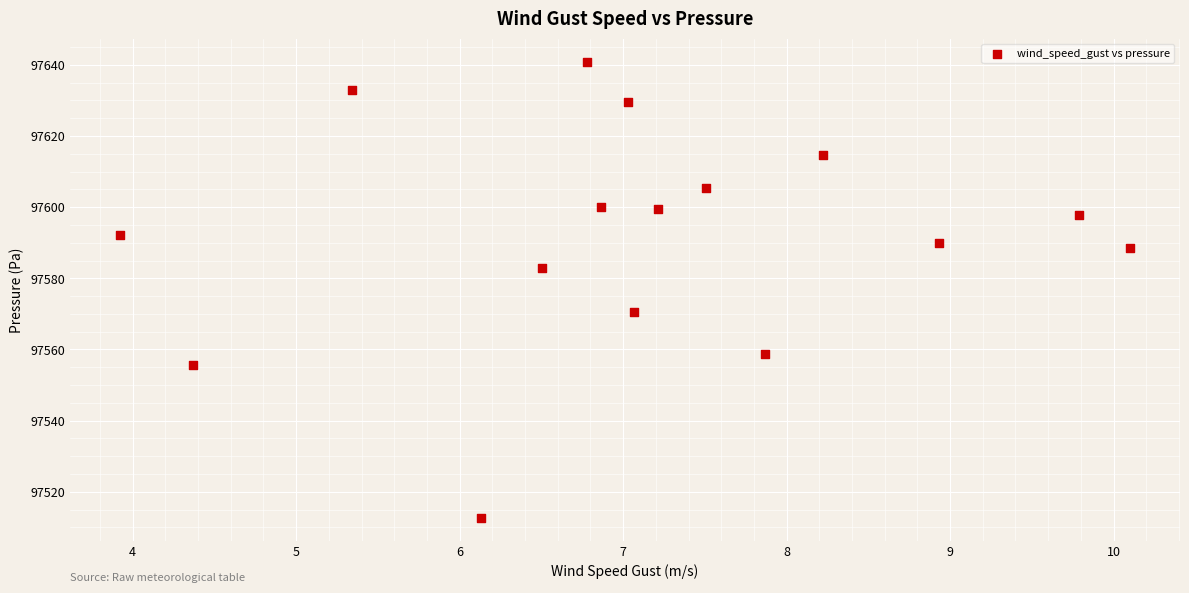

What is the range of Y values (max minus min)?

128.3